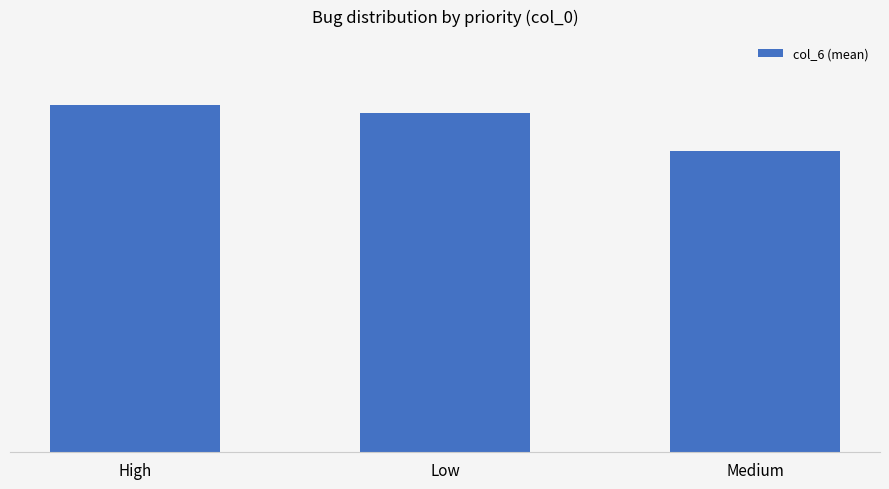

At which label is the value closest to 44?

Medium